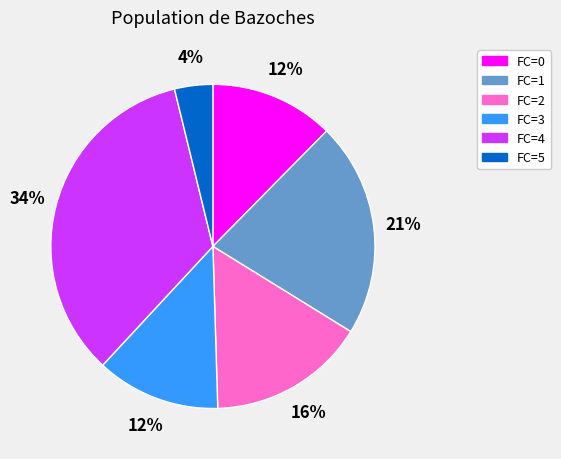

Does any single category account for the majority?

No